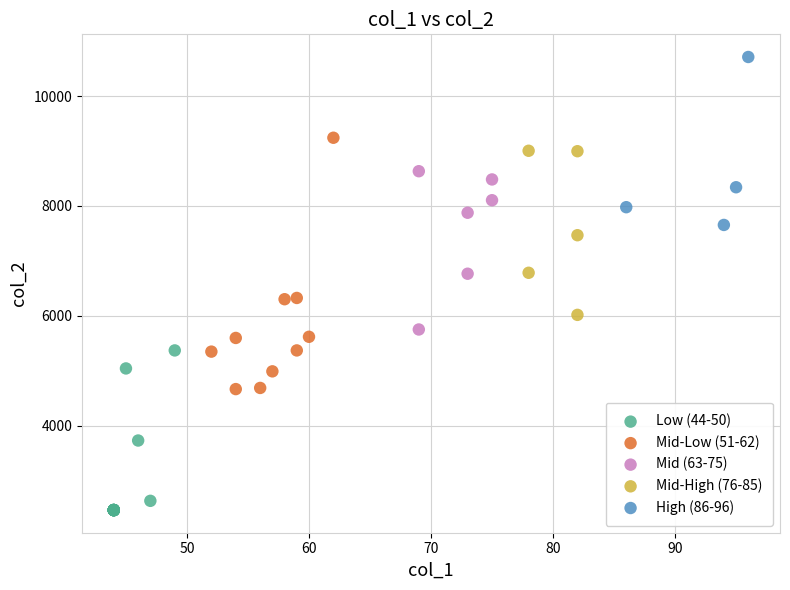

Which series contains the lowest Y value?

Low (44-50)